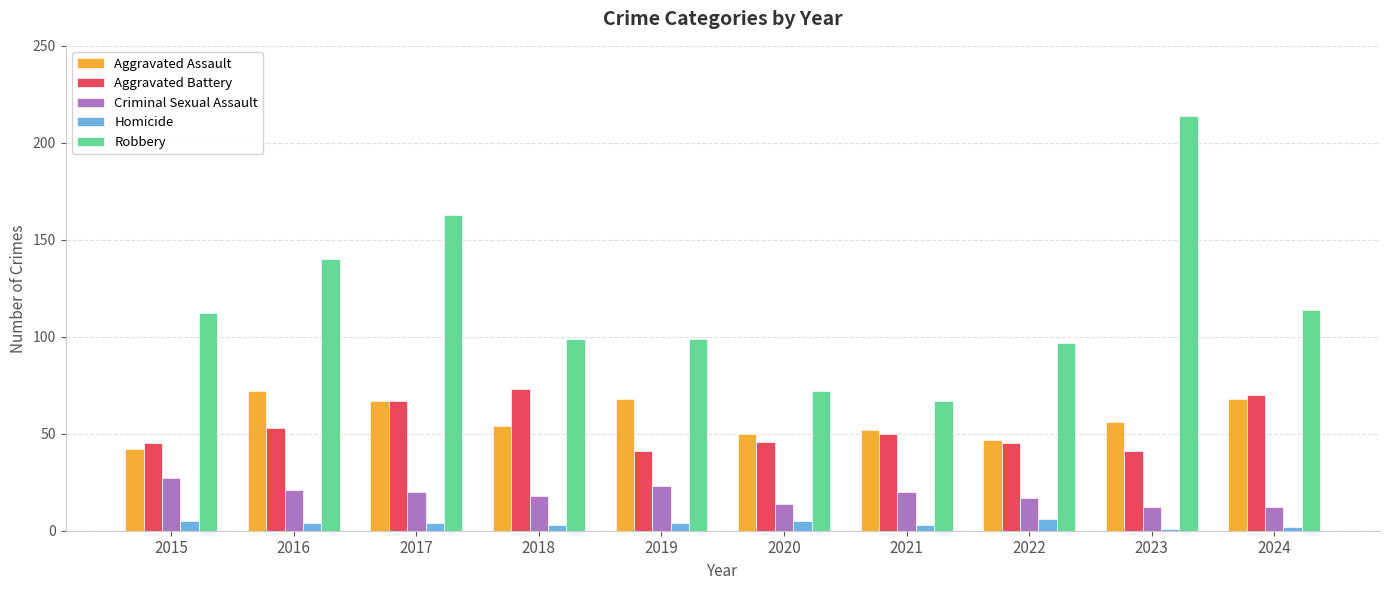

How many bars are there in total?

50